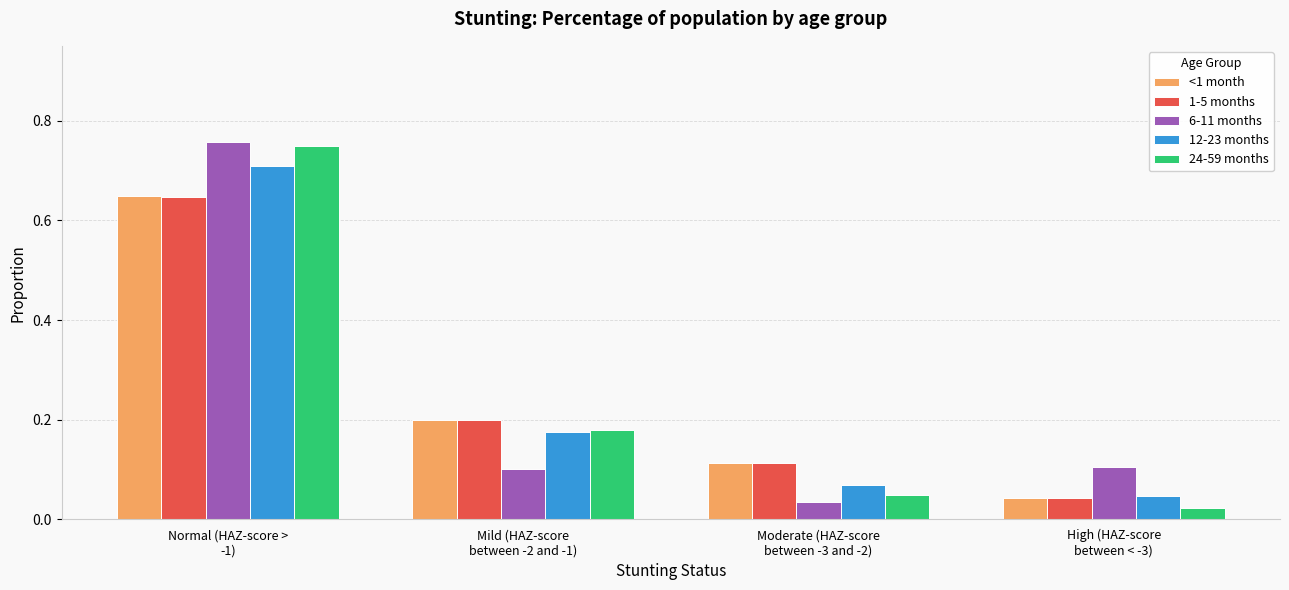

At how many categories does at least one series exceed 0?

4